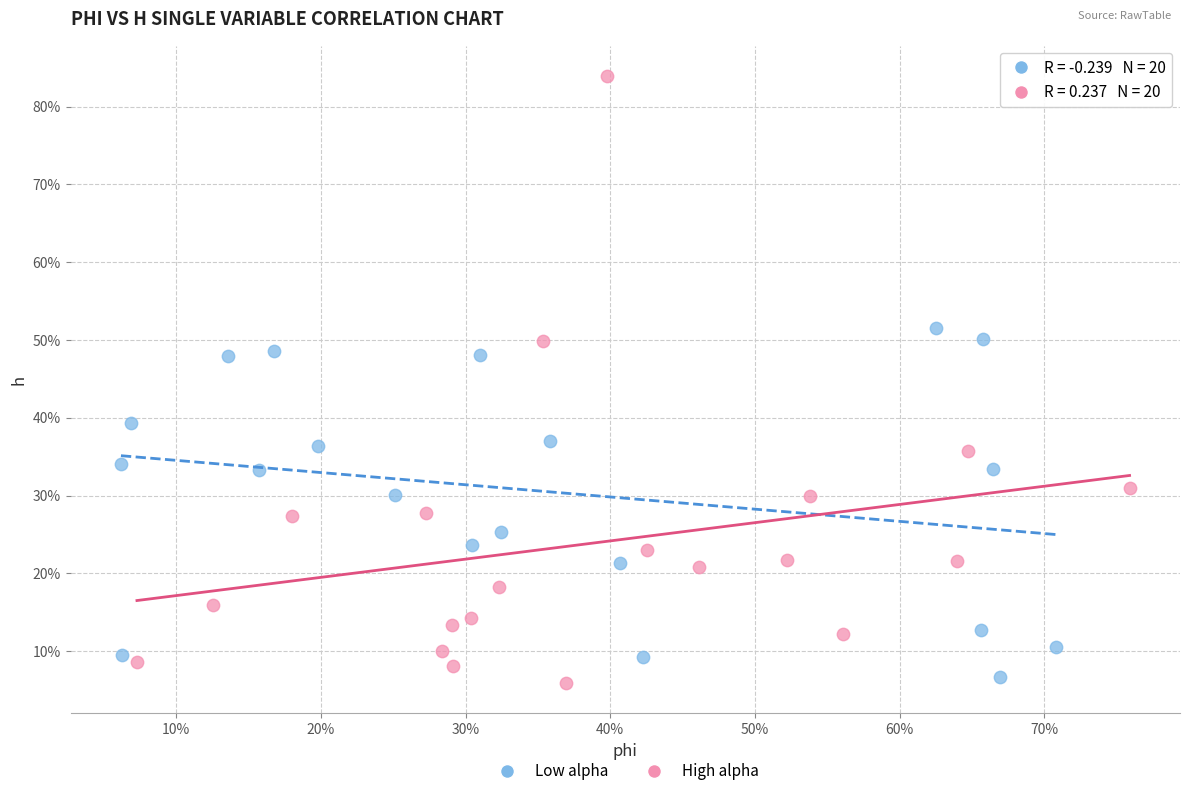

Which series contains the lowest Y value?

High alpha